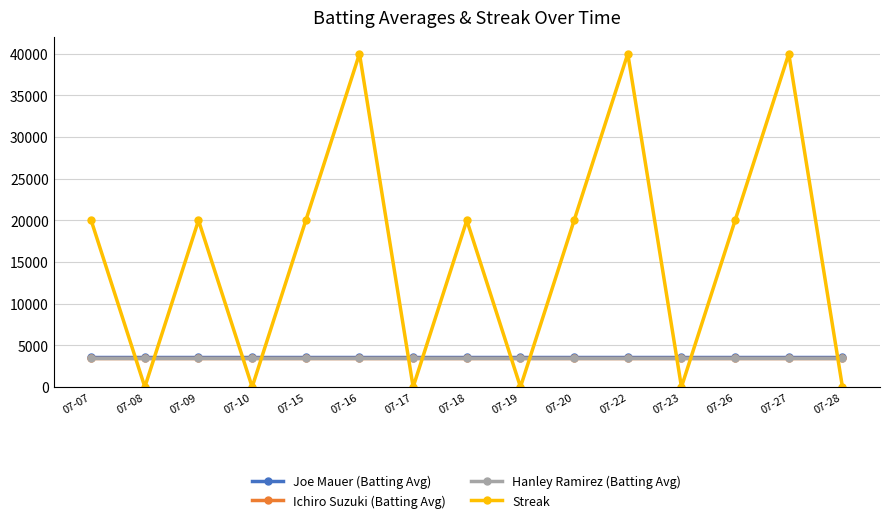

The Joe Mauer (Batting Avg) series shows 1946.8 at 07-10. True or false?

False